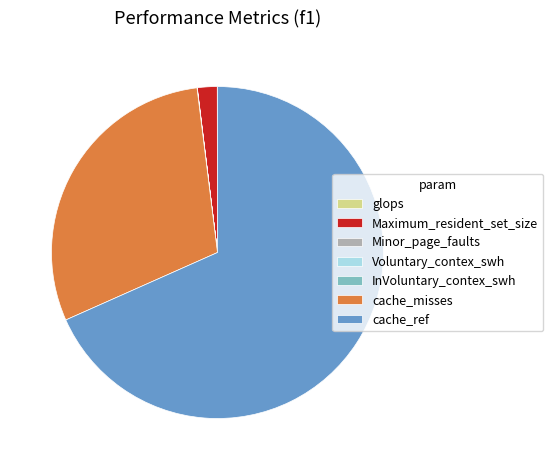

Do Maximum_resident_set_size and cache_ref together represent more than half of the pie?

Yes